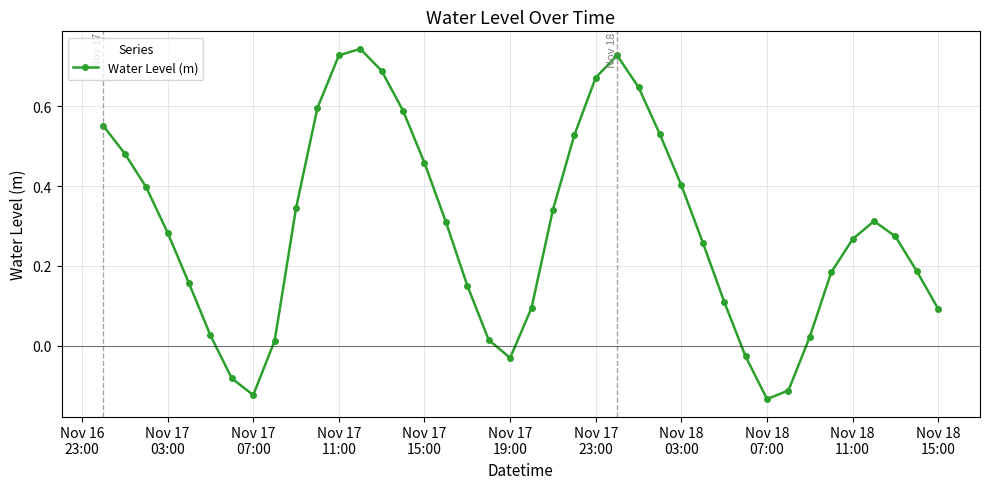

What is the sum of all values?

11.7